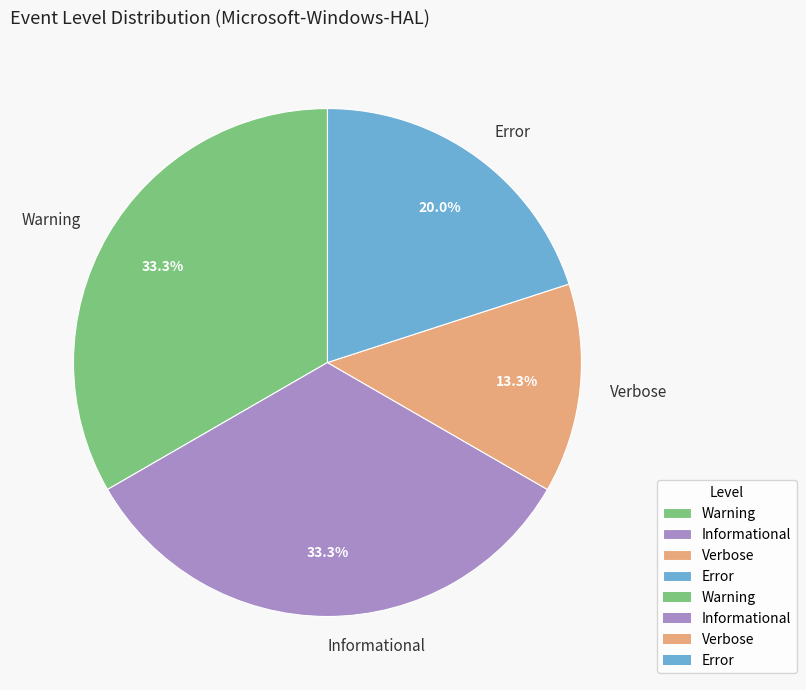

Count the number of slices in the pie.

4